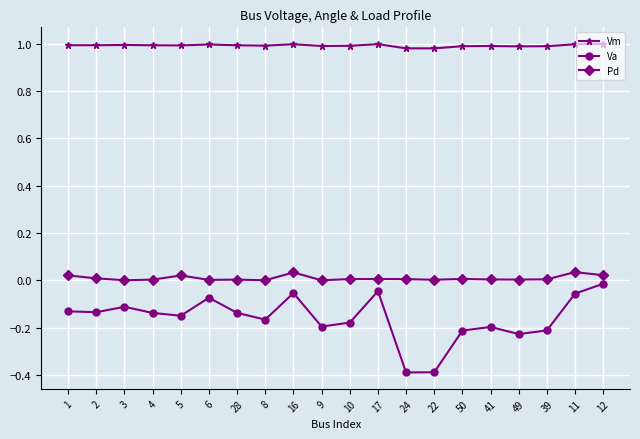

At 12, list the series in order from smallest to largest.

Va, Pd, Vm